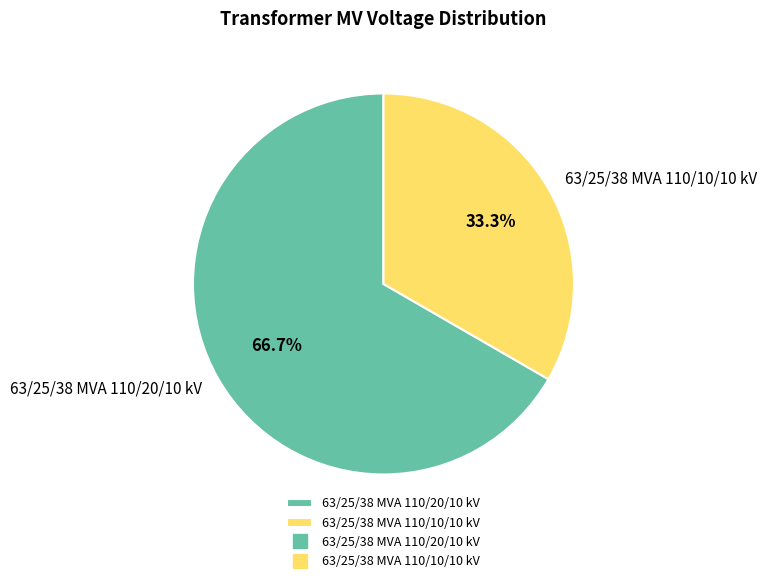

To the nearest percent, what is the difference between the largest and smallest slice percentages?

33%